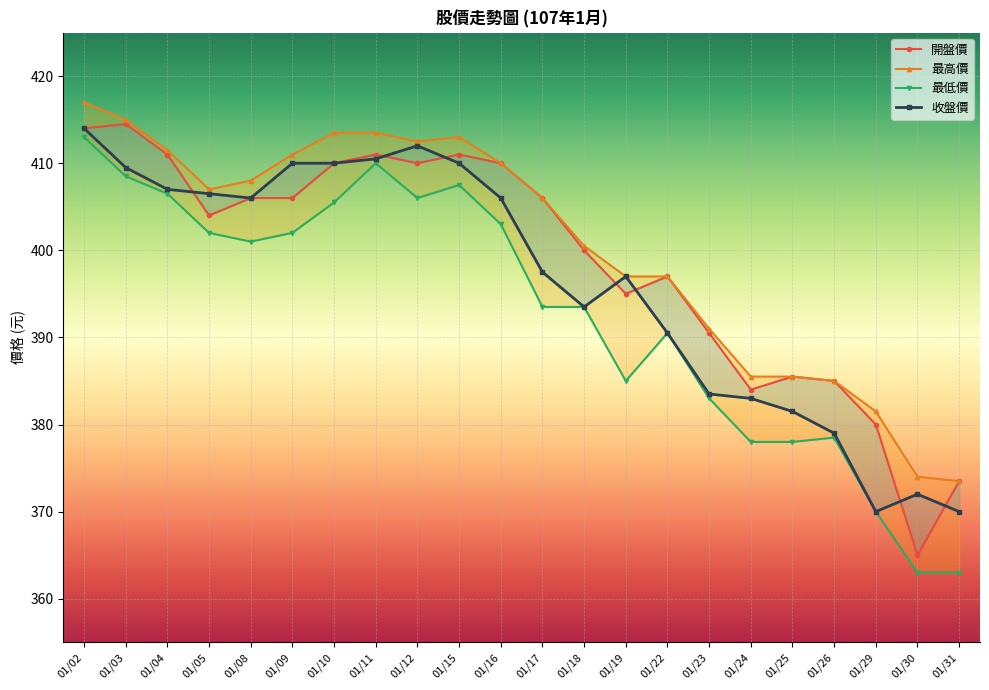

At how many categories does at least one series exceed 380?

20